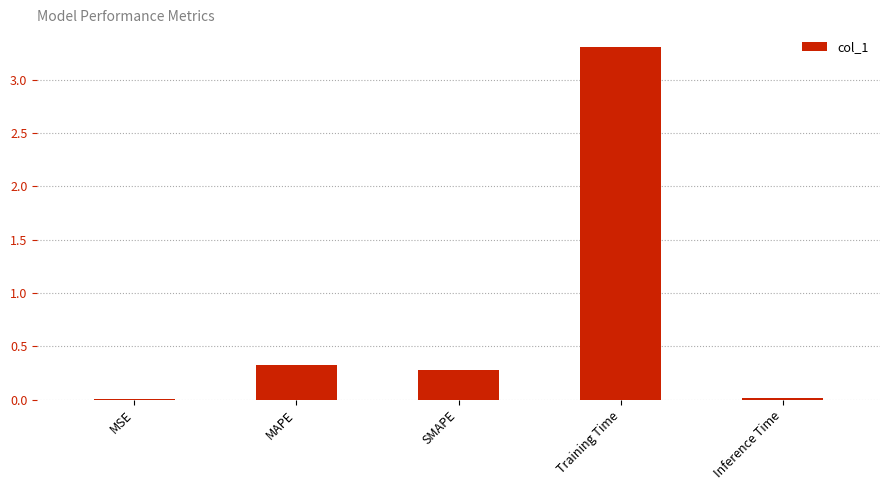

True or false: the data shows 3.3 at Training Time.

True